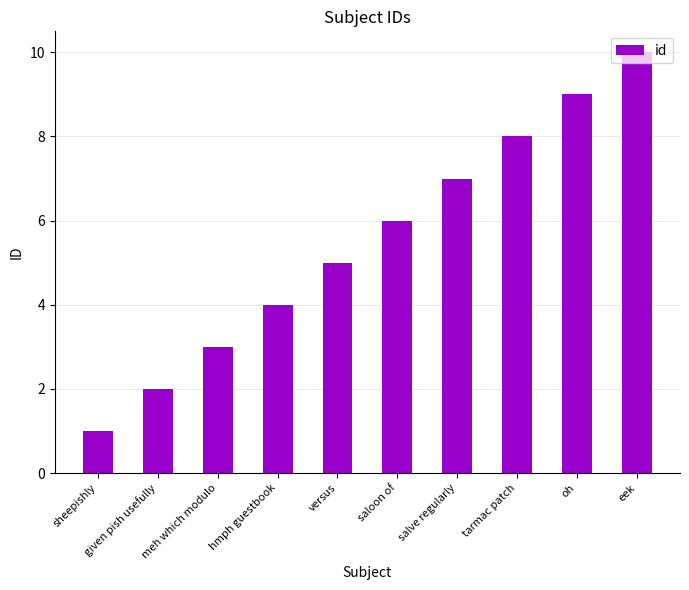

How many categories are shown in the chart?

10